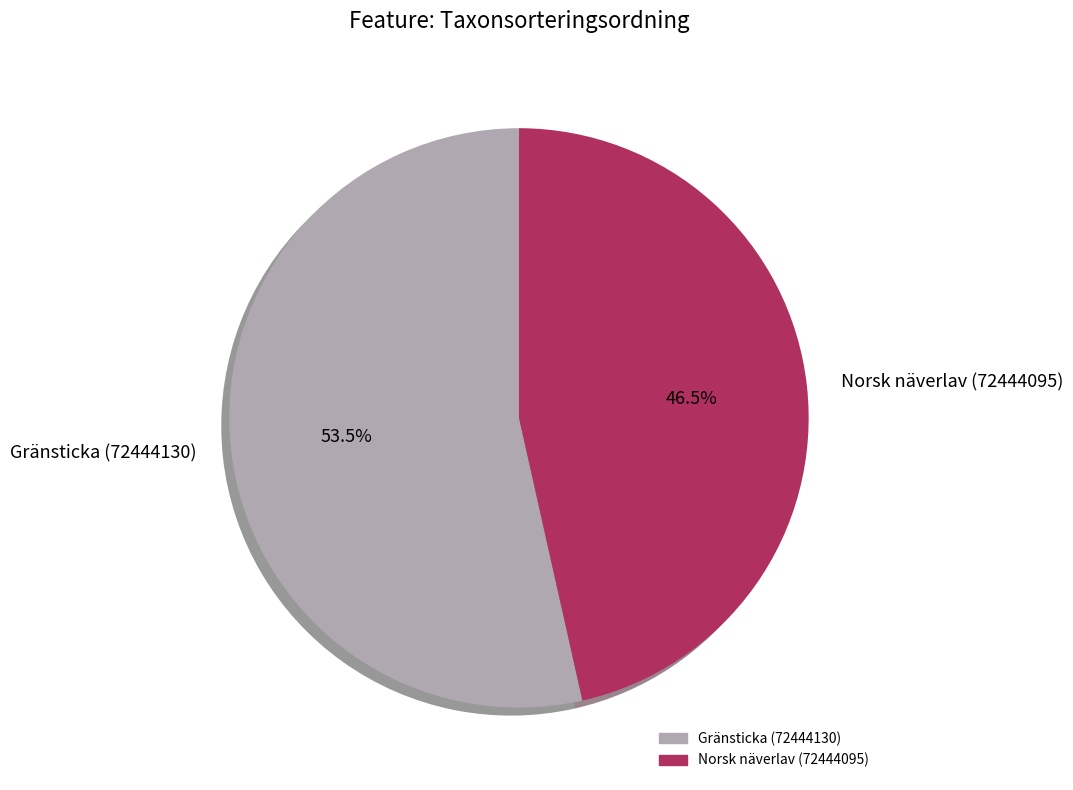

Which slice is the smallest?

Norsk näverlav (72444095)